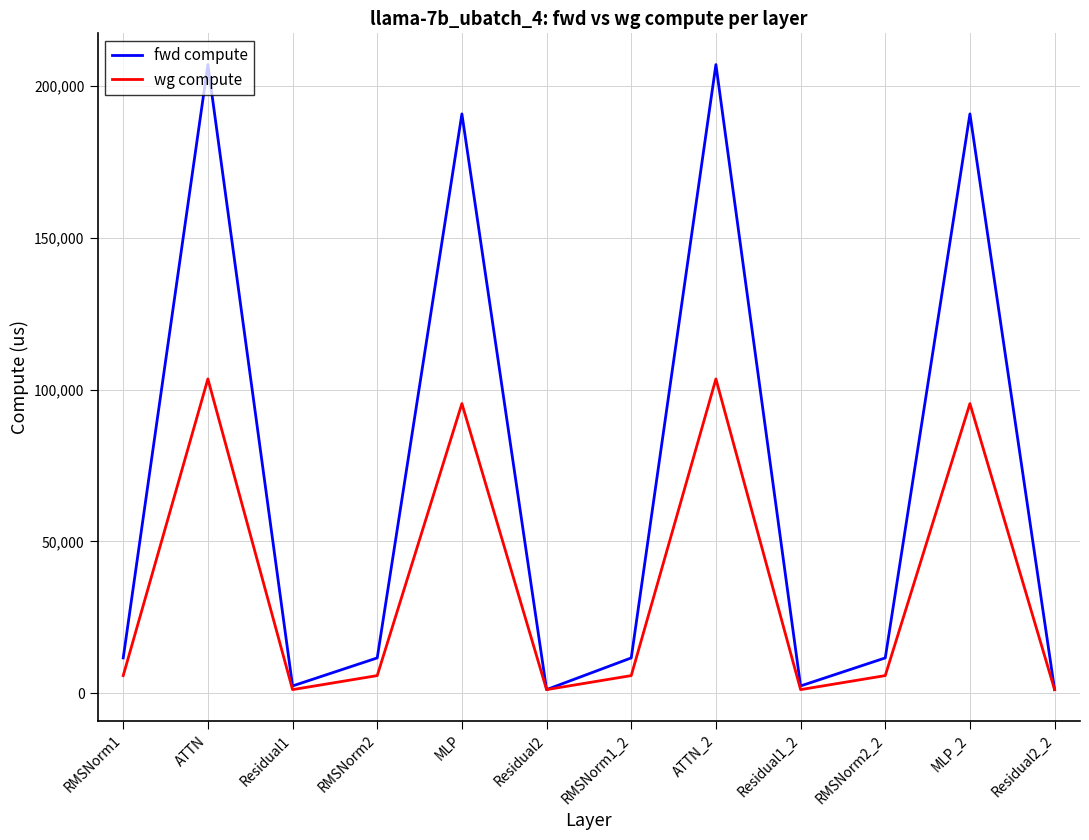

Which series has the largest range (max minus min)?

fwd compute